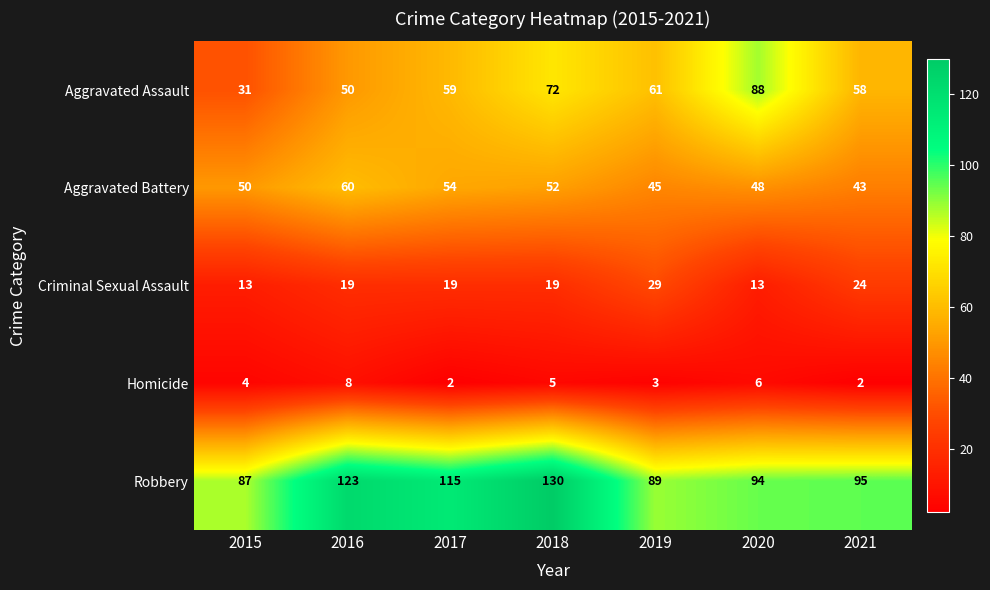

Which series changed the most between 2017 and 2018?

Robbery